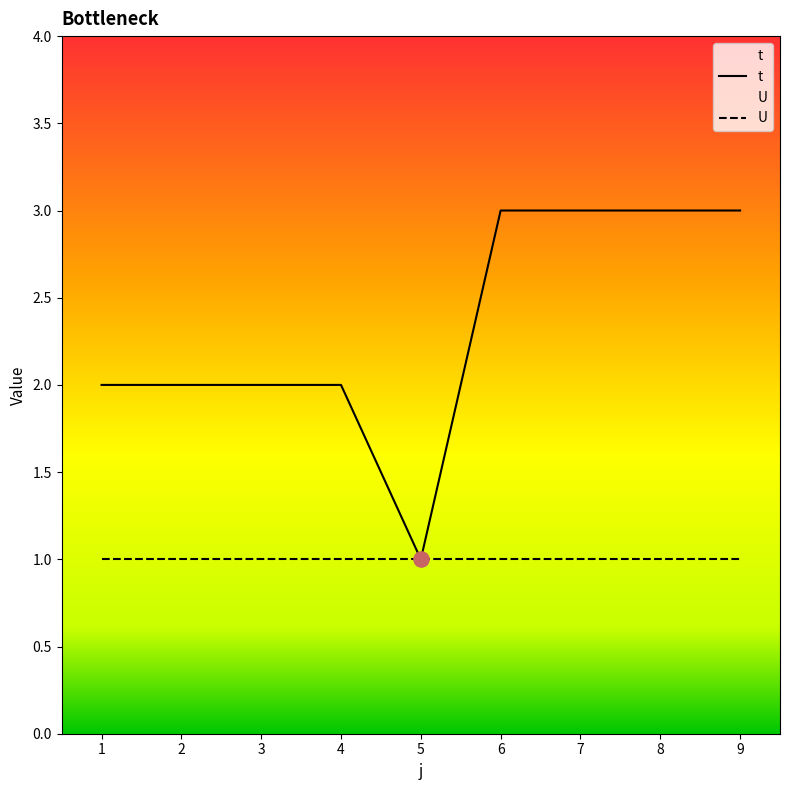

Between 8 and 7, which is larger?

8